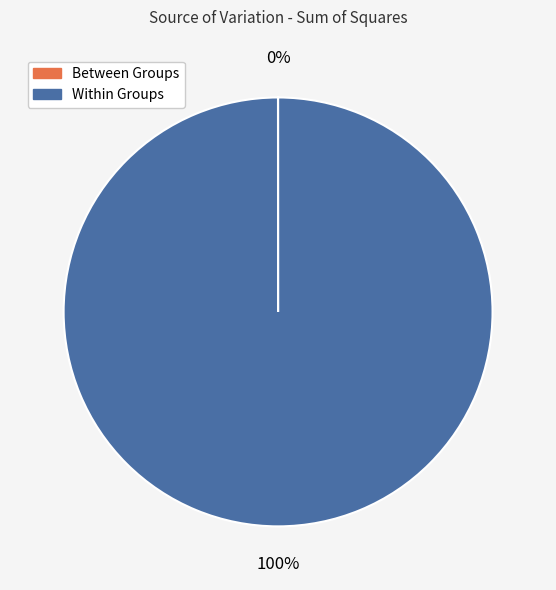

The Within Groups slice represents 100% of the pie. True or false?

True